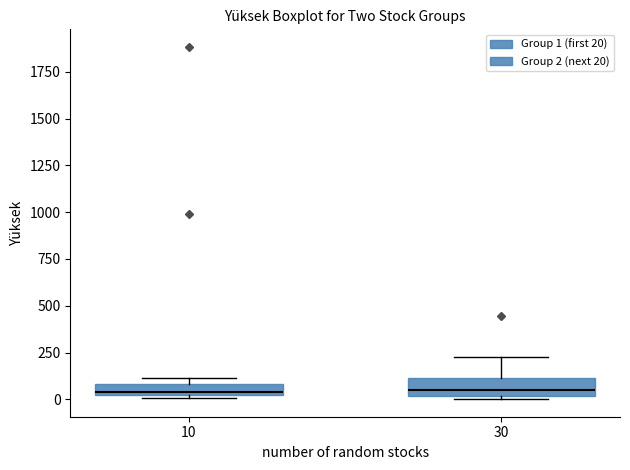

Where does the median line of the box at x = 10 sit on the y-axis? The values are not printed on the chart, so give them approximately, as read against the axis.

50